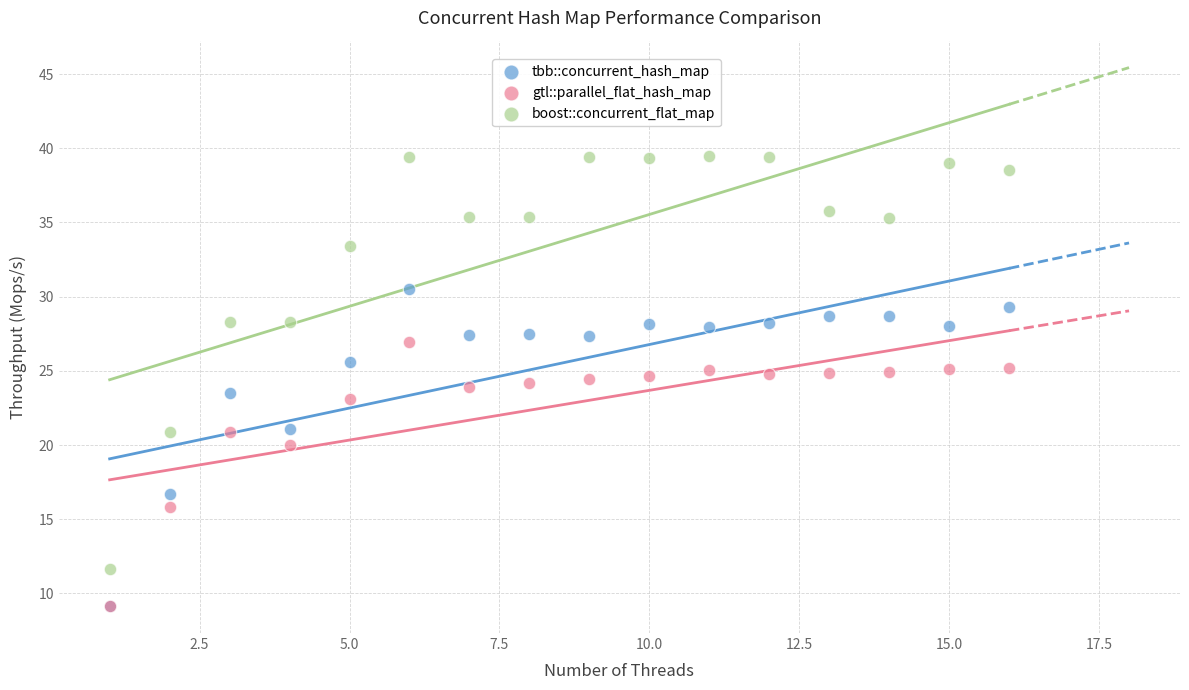

In the gtl::parallel_flat_hash_map series, what Y value is closest to 18?

20.0